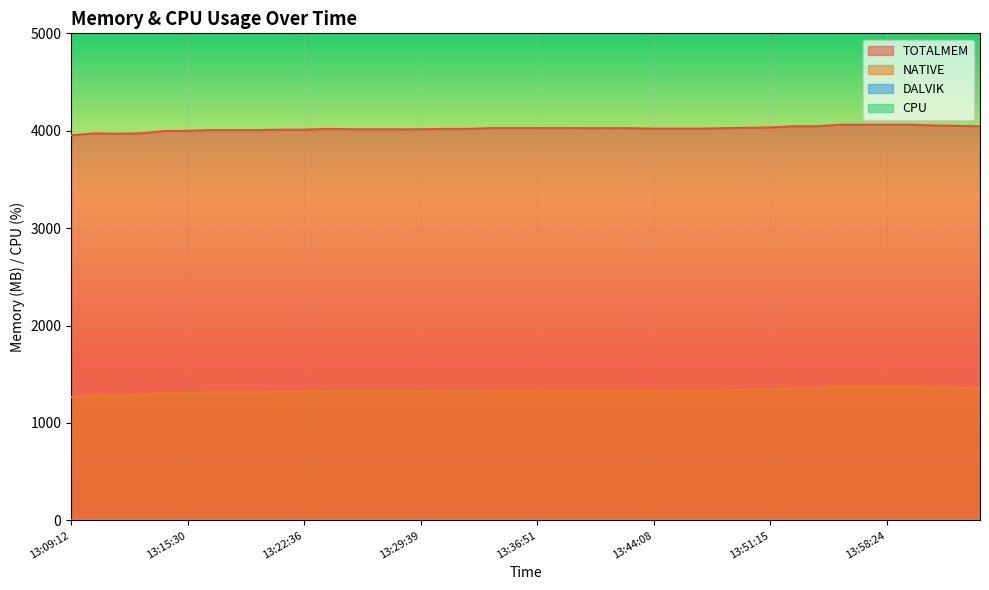

At which label is TOTALMEM closest to 4007?

13:16:56